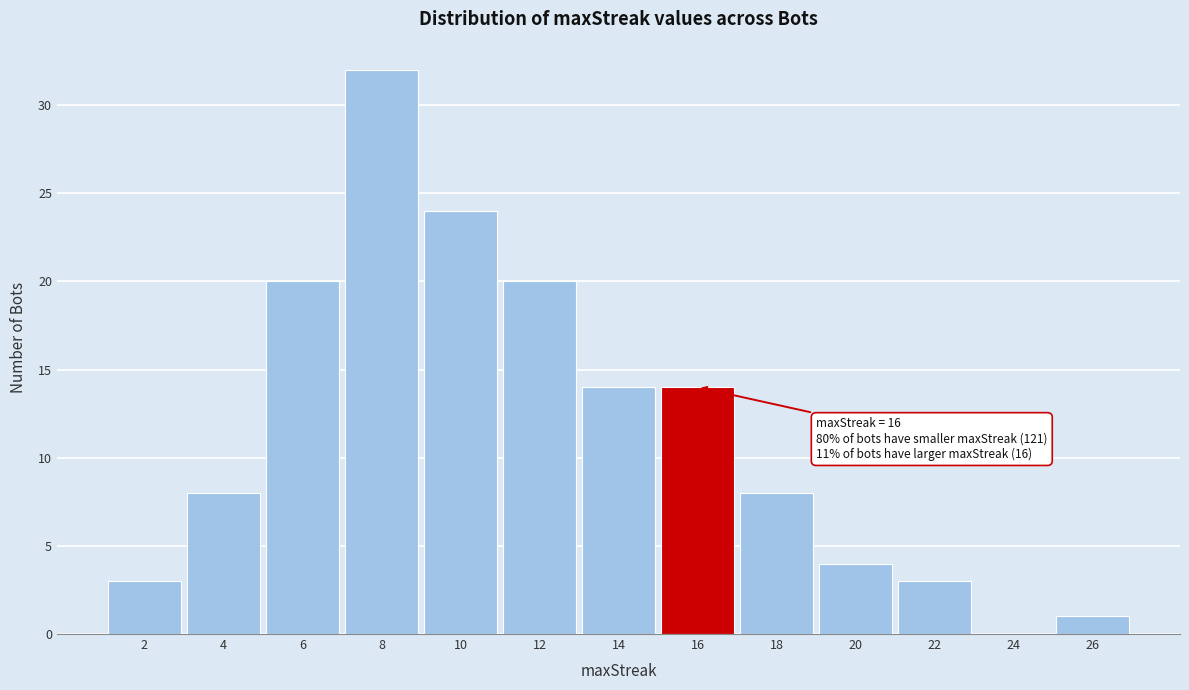

Which range on the x-axis has the tallest bar?

7 to 9